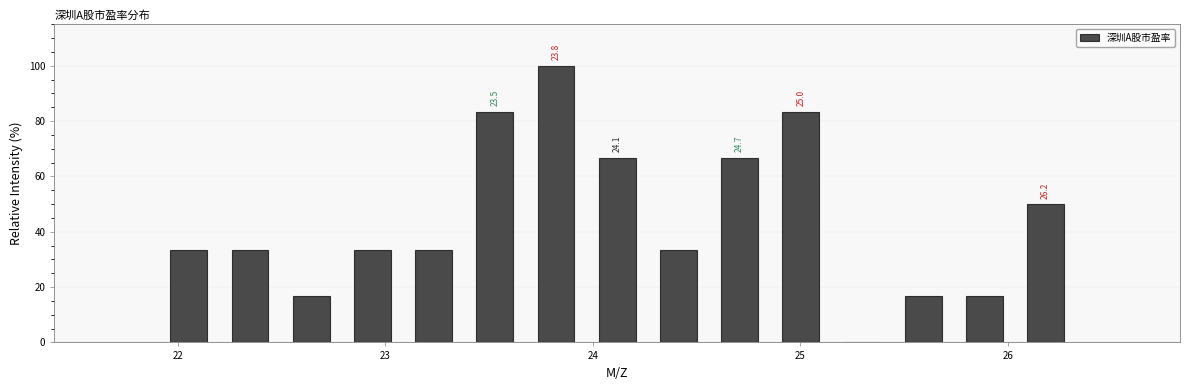

Around what value on the x-axis is the tallest bar? Give the approximate position of its centre, as read against the axis.

23.8